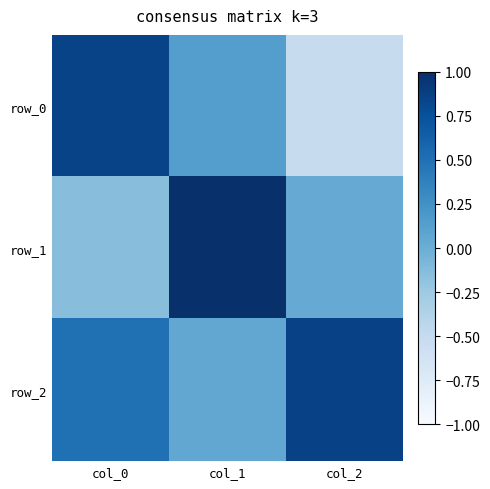

What is the difference between the maximum and minimum values in the row_0 series?

1.4